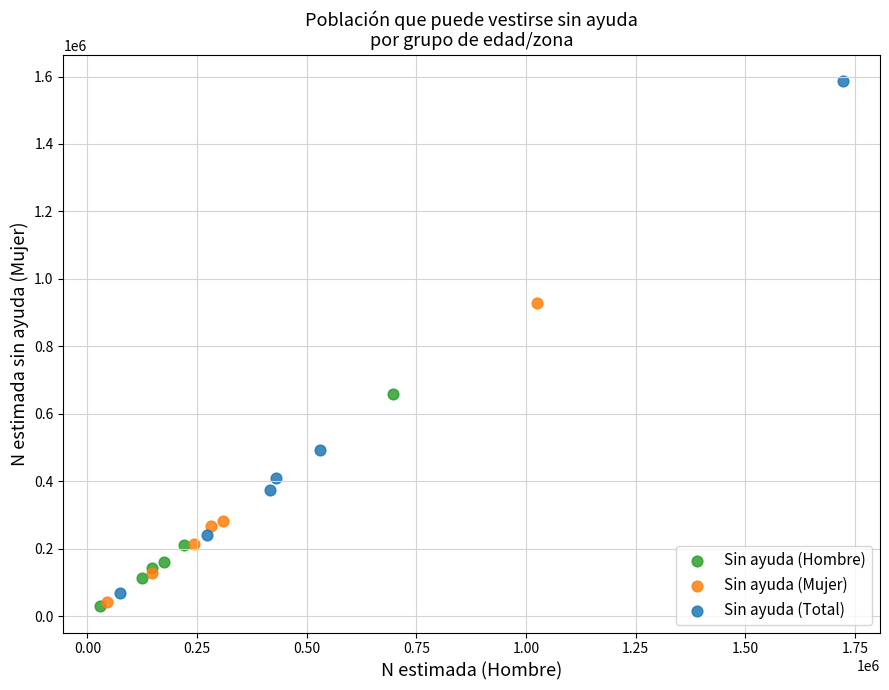

Which series contains the highest Y value?

Sin ayuda (Total)